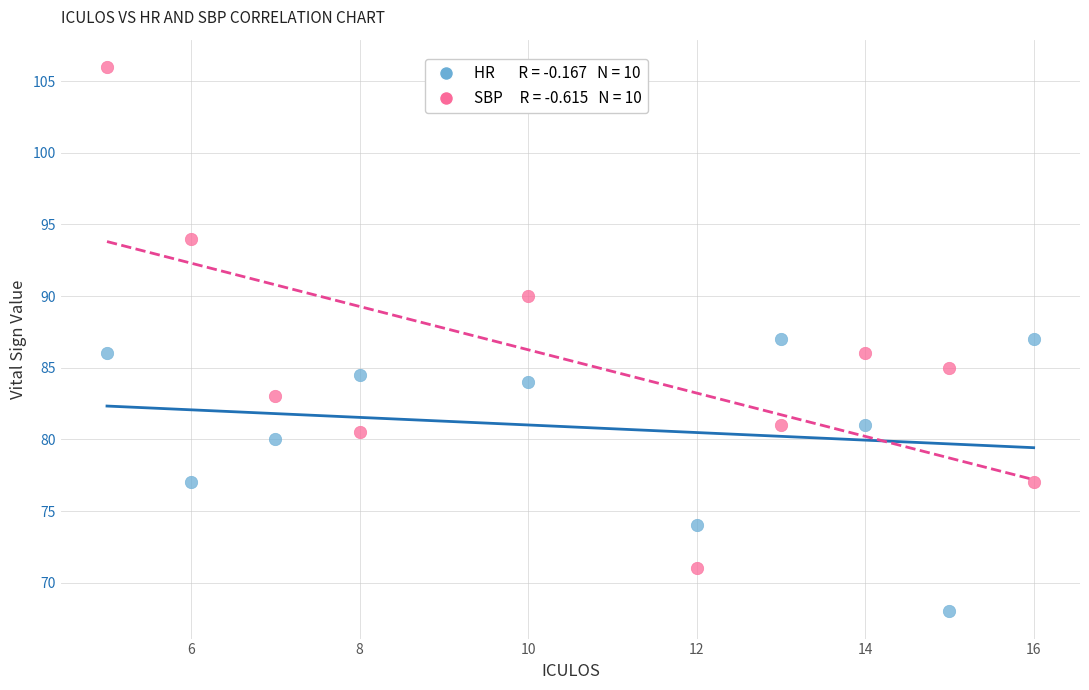

Across all data points, what is the range of X values (max minus min)?

11.0